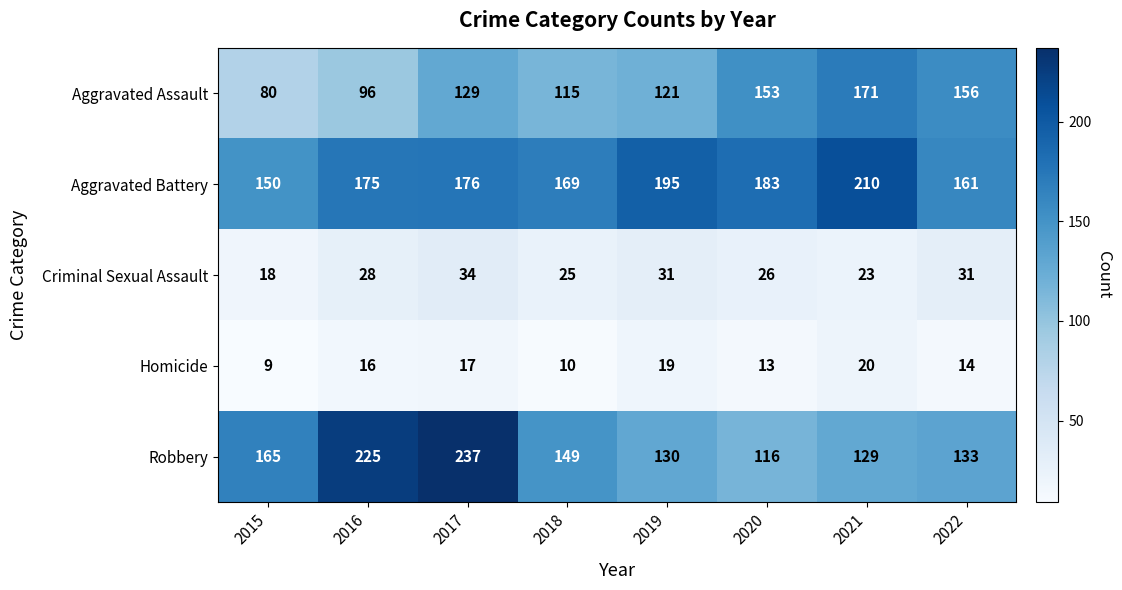

Which series has the widest spread of values?

Robbery